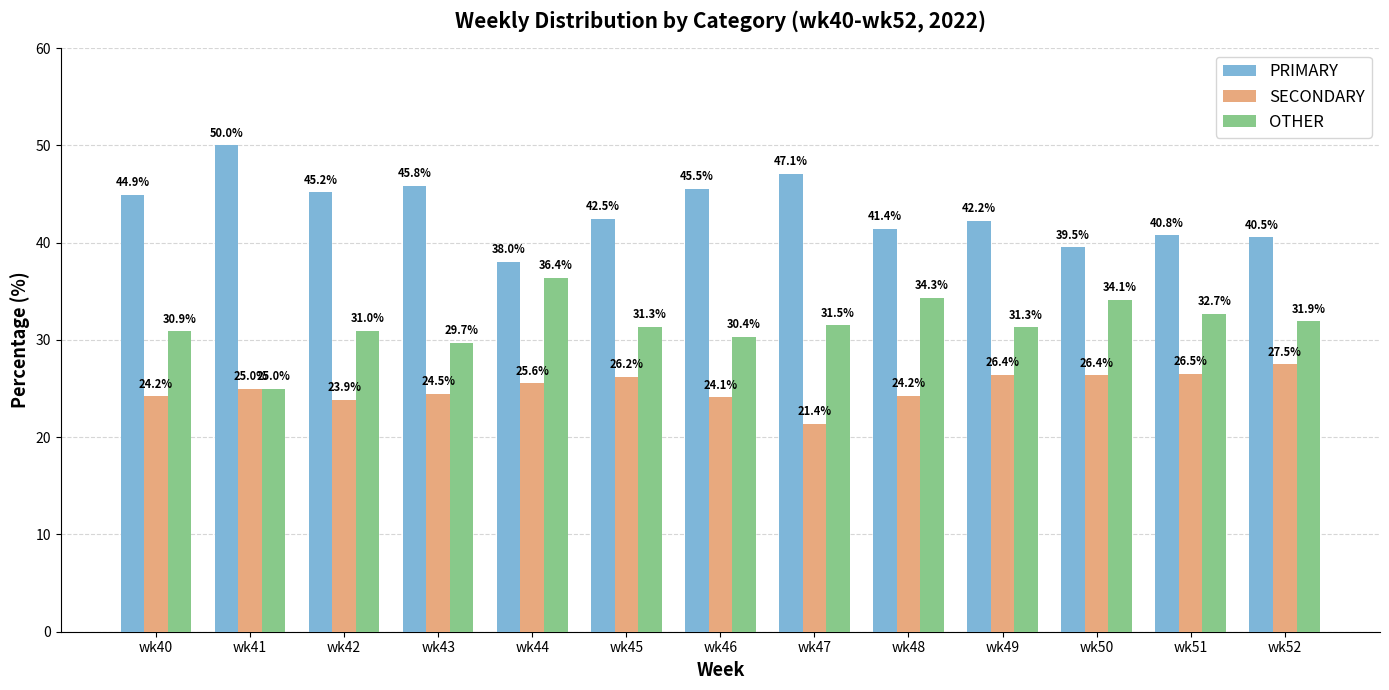

At which category does the chart reach its peak across all series?

wk41